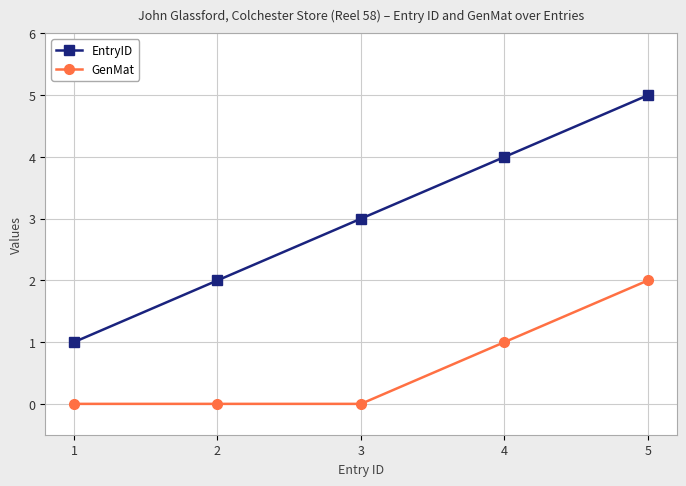

True or false: EntryID and GenMat cross at least once.

False